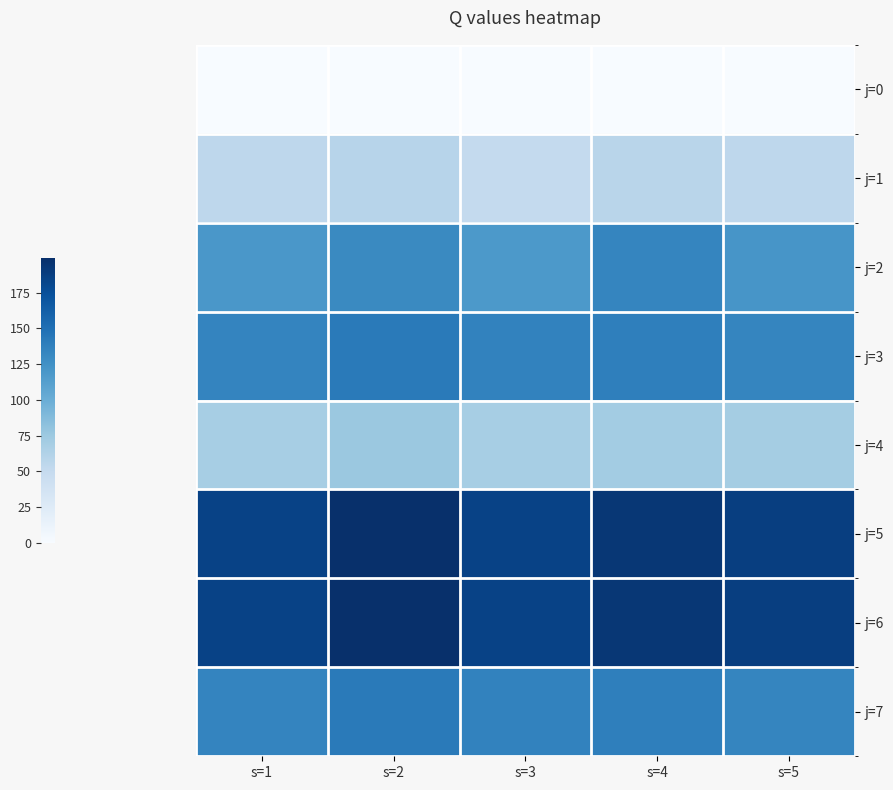

Reading left to right, what are all the values shown in this chart?

j=0: s=1=0	s=2=0	s=3=0	s=4=0	s=5=0
j=1: s=1=55	s=2=59	s=3=51	s=4=58	s=5=55
j=2: s=1=119	s=2=130	s=3=118	s=4=133	s=5=121
j=3: s=1=134	s=2=142	s=3=136	s=4=138	s=5=133
j=4: s=1=69	s=2=76	s=3=69	s=4=71	s=5=70
j=5: s=1=185	s=2=199	s=3=185	s=4=193	s=5=188
j=6: s=1=185	s=2=199	s=3=185	s=4=193	s=5=188
j=7: s=1=134	s=2=142	s=3=136	s=4=138	s=5=133